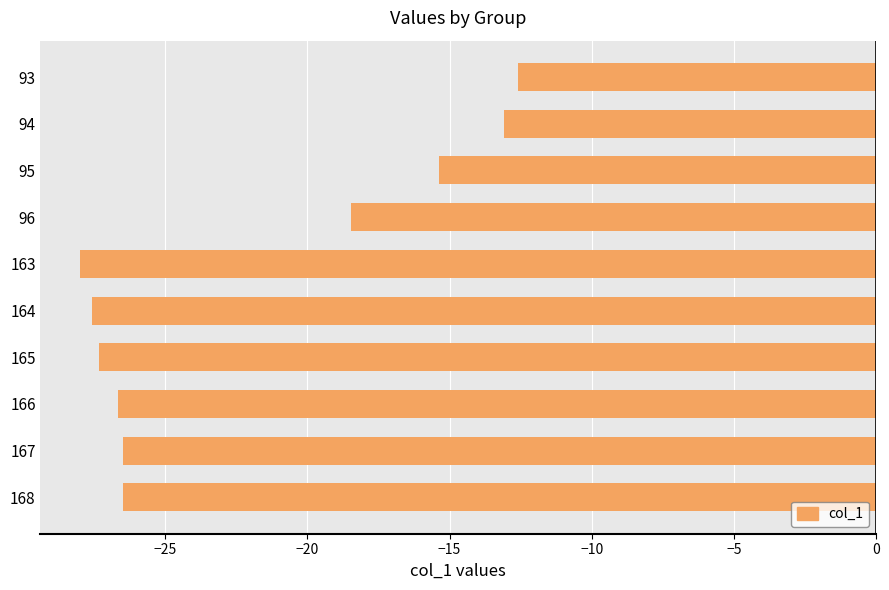

What is the difference between the second highest and minimum values?

14.9